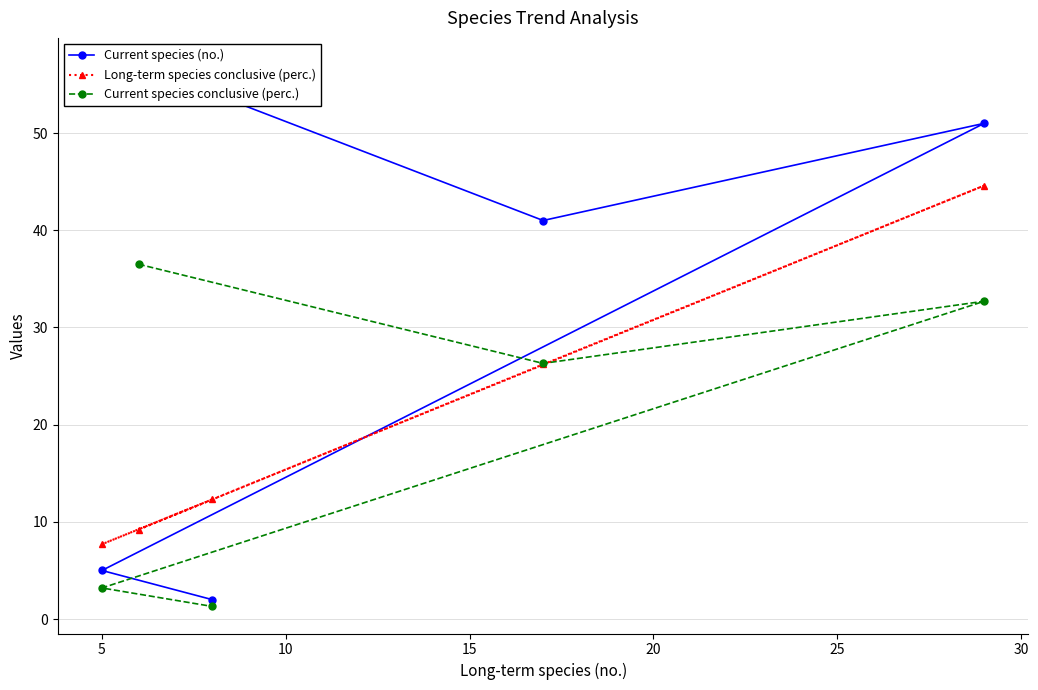

Reading right to left, list all the values displayed in this chart.

Current species (no.): 2.0	5.0	51.0	41.0	57.0
Long-term species conclusive (perc.): 12.3	7.7	44.6	26.2	9.2
Current species conclusive (perc.): 1.3	3.2	32.7	26.3	36.5